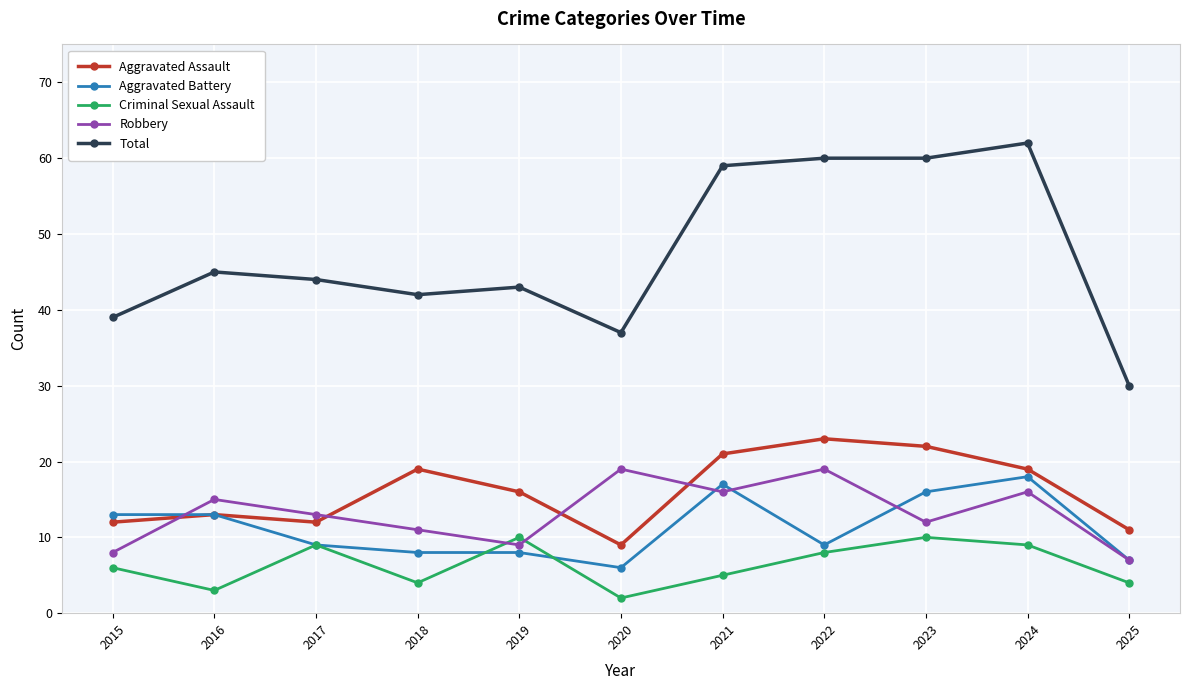

What is the maximum value shown in the chart?

62